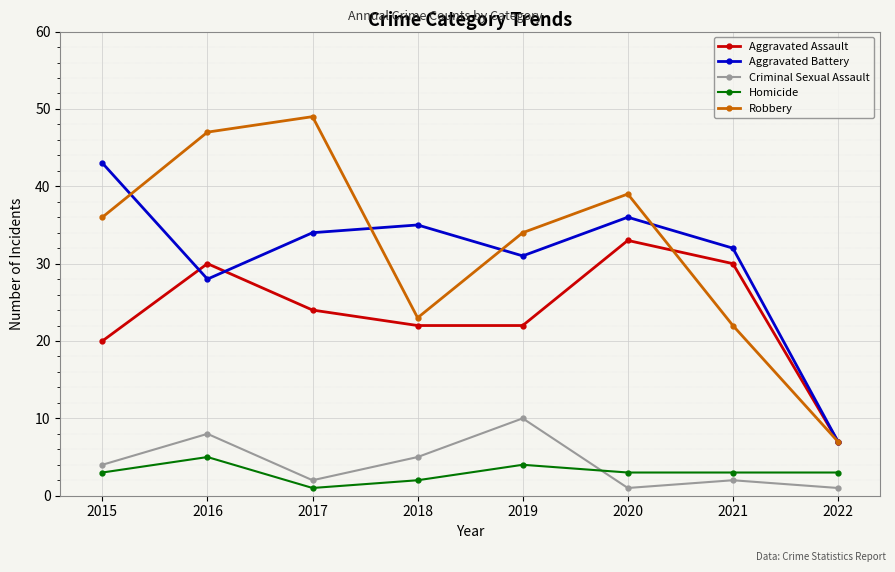

Read the Robbery value at 2015.

36